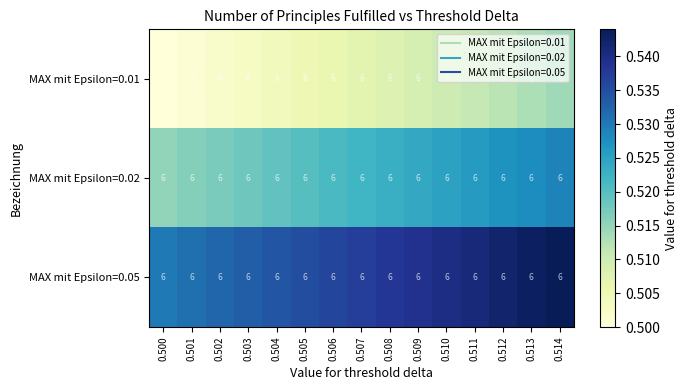

What is the total value across all series at 0.504?

1.6